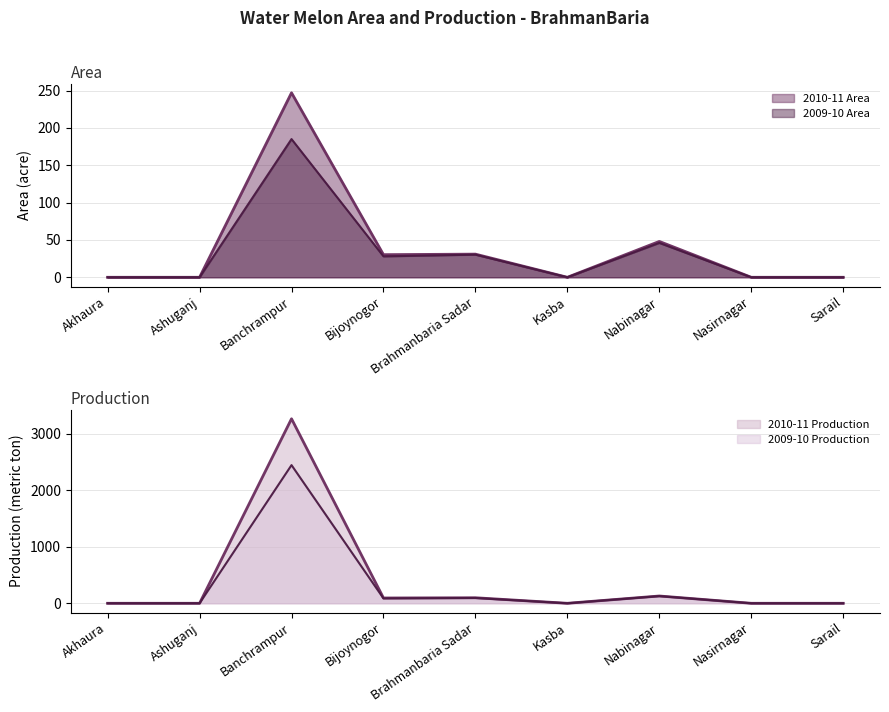

Where is the first local maximum for 2009-10 Area?

Banchrampur